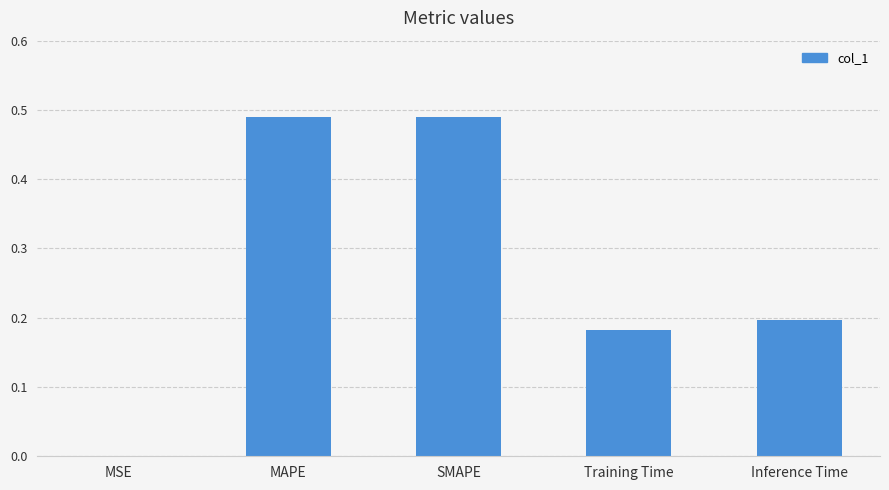

What is the change in value from MAPE to Inference Time?

-0.3